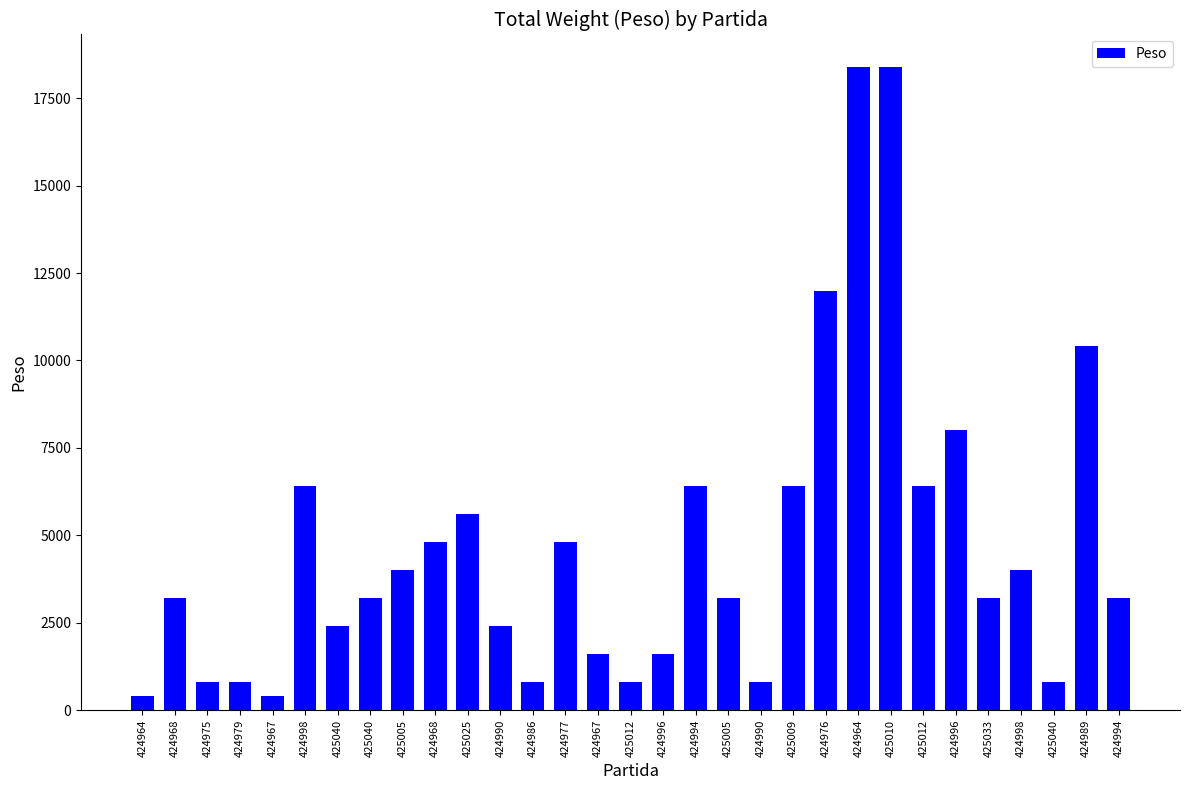

What is the sum of all values?

145600